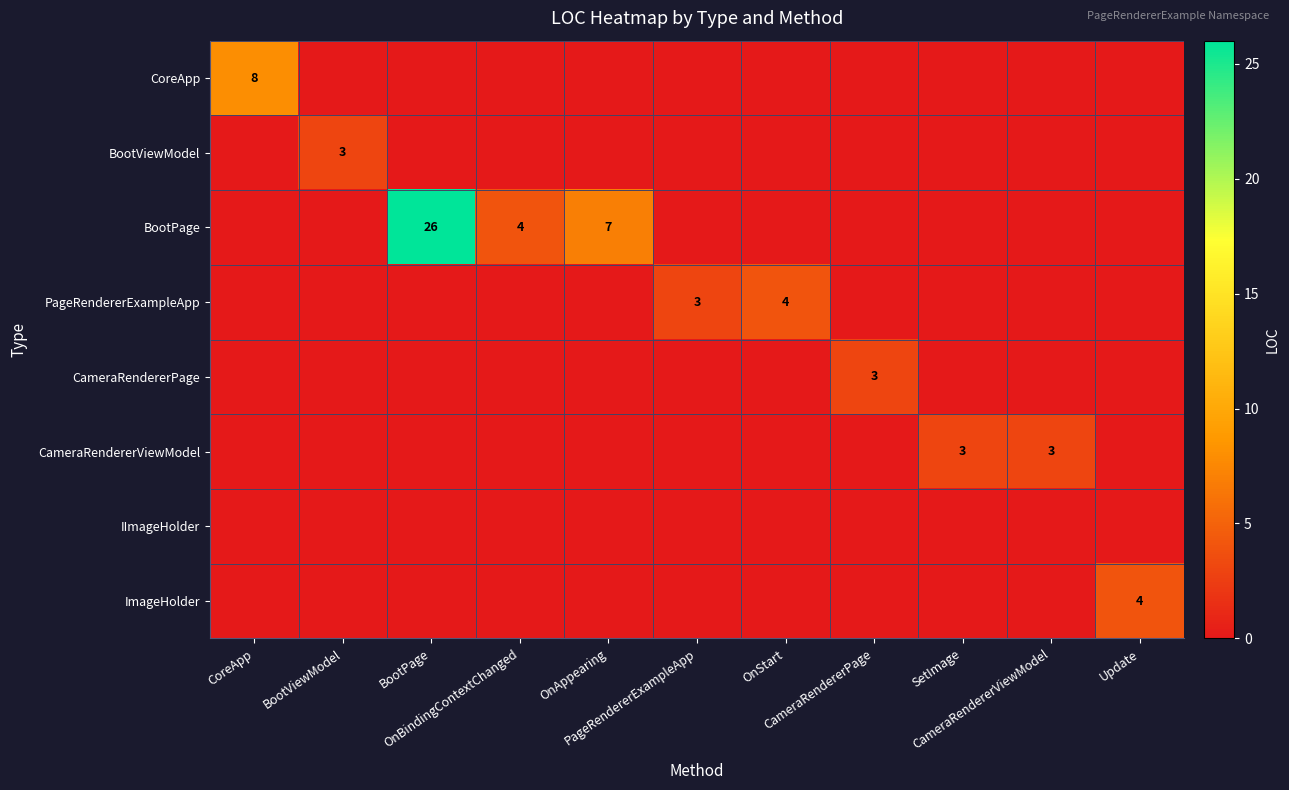

What is the difference between the maximum and minimum values in the BootPage series?

26